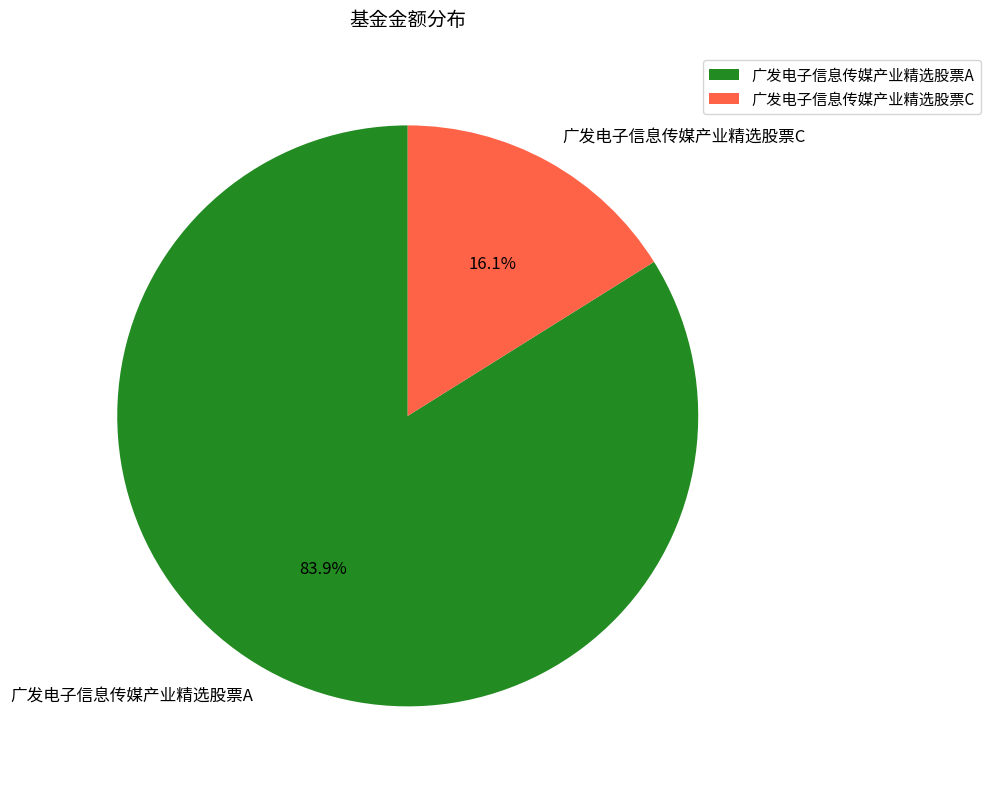

Is it true that 广发电子信息传媒产业精选股票C is 7% of the pie?

False